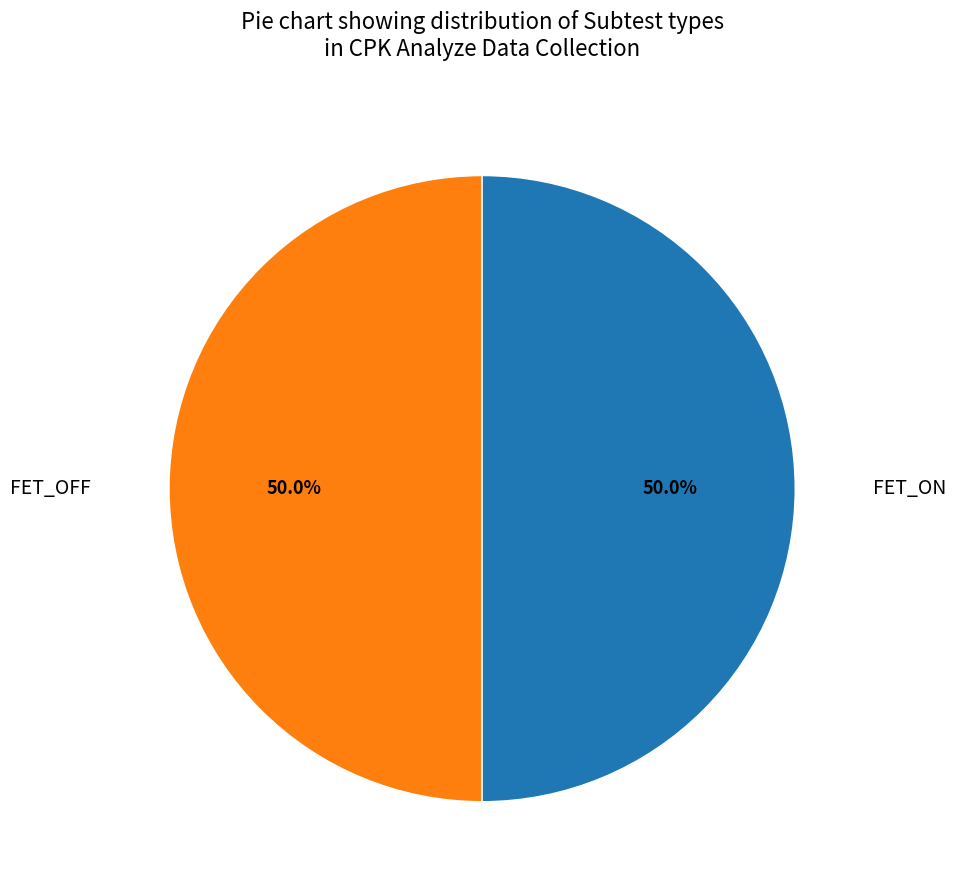

Approximately how many times larger is the value at FET_ON compared to FET_OFF?

1.0